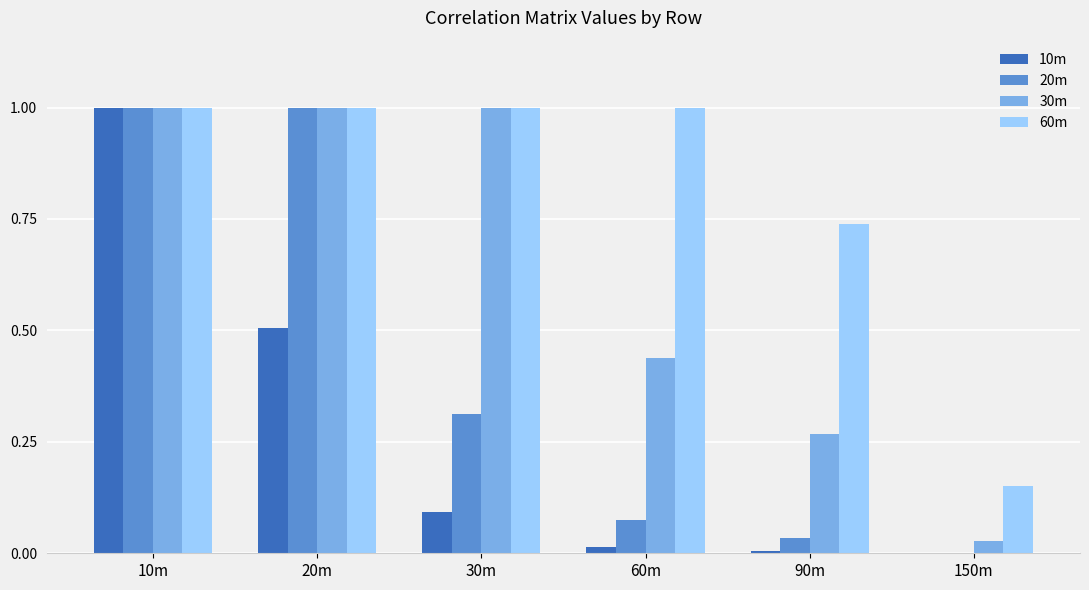

Which series has the largest total across all categories?

60m